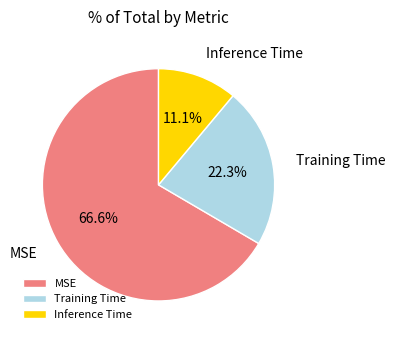

Combined, what portion of the pie is MSE and Training Time?

88.9%